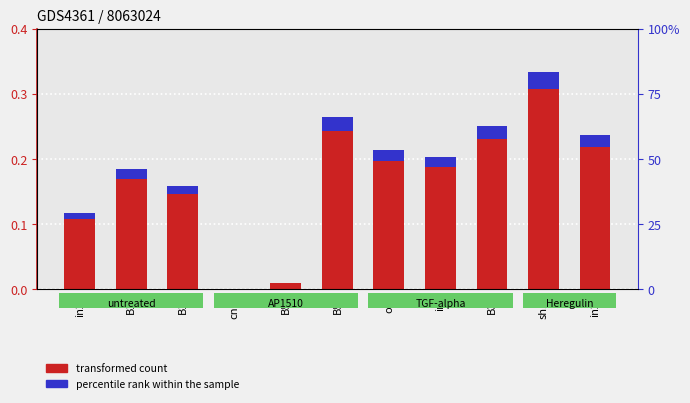

True or false: the data shows 0.2 at in27.

False